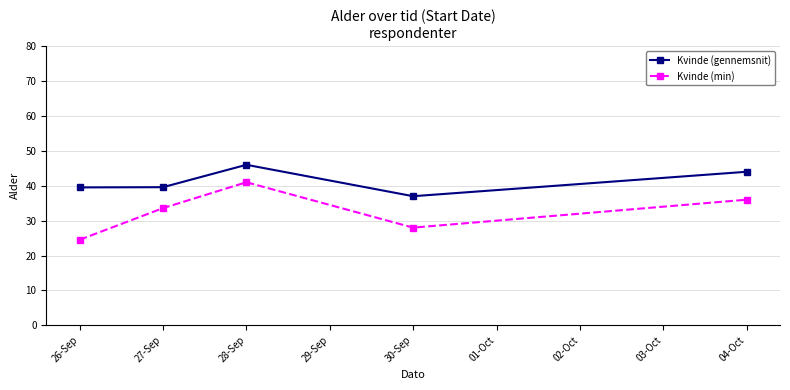

How many lines are shown in the chart?

2